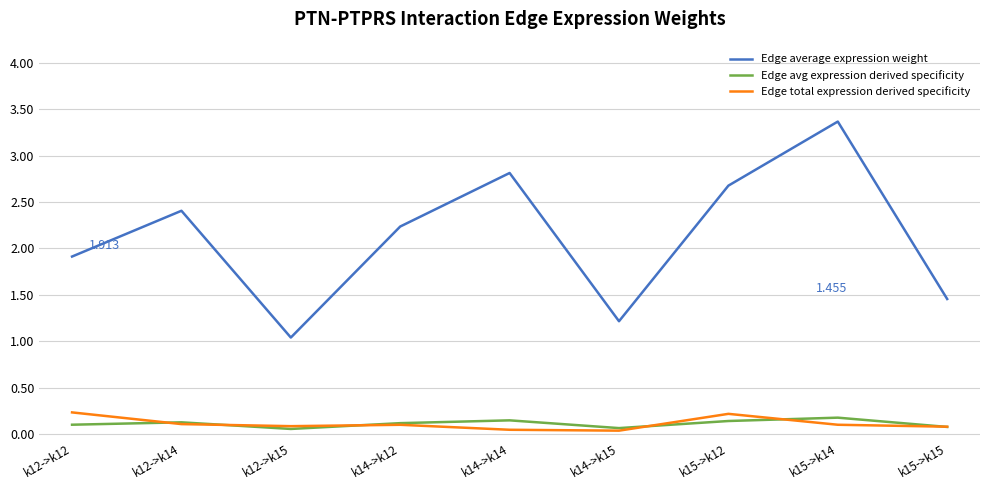

How many interior local peaks does the Edge total expression derived specificity series have?

2